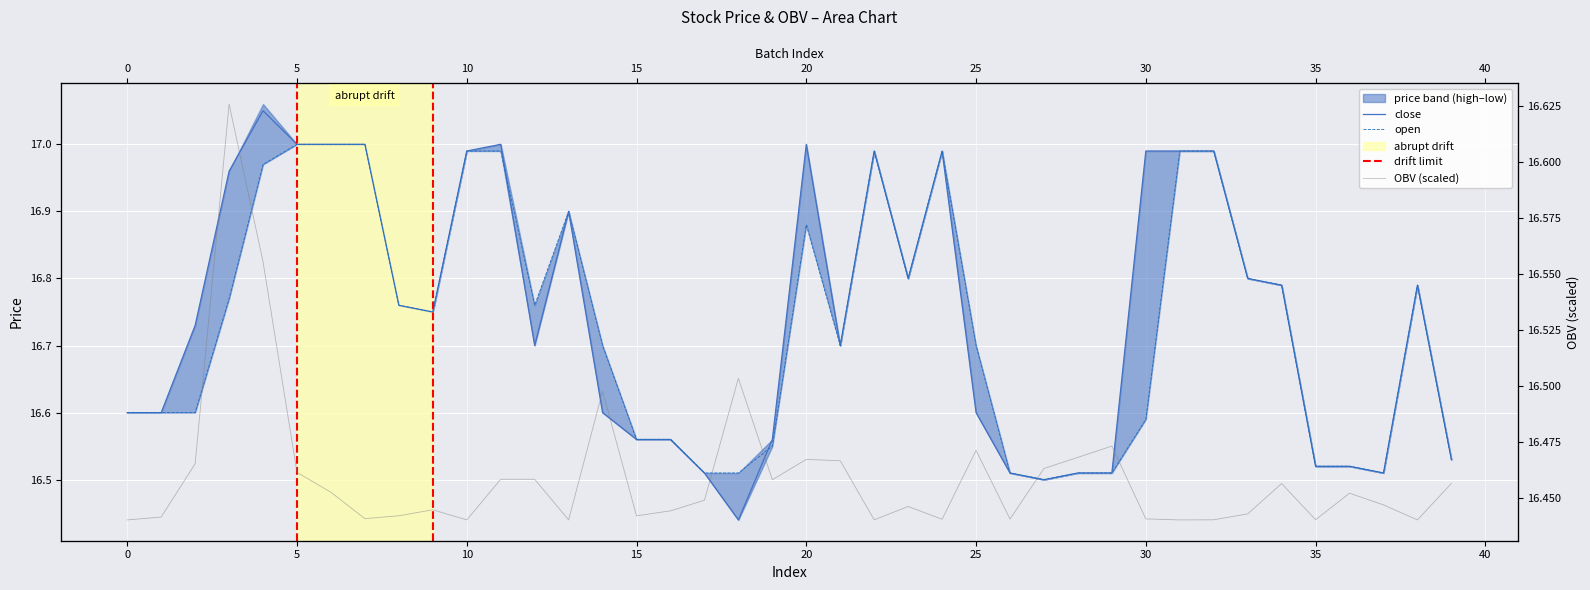

Where is open nearest to the value 16?

27